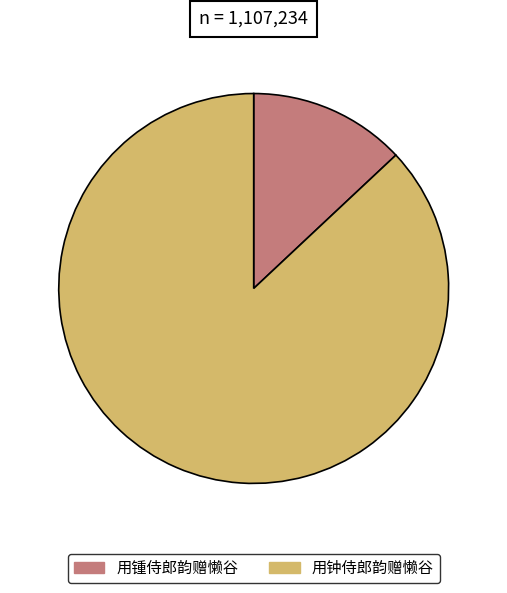

What is the majority slice?

用钟侍郎韵赠懒谷